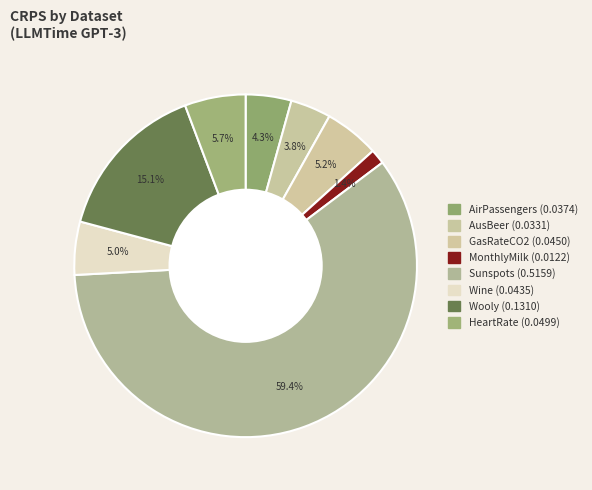

Combined, do GasRateCO2 and AirPassengers account for over 50%?

No